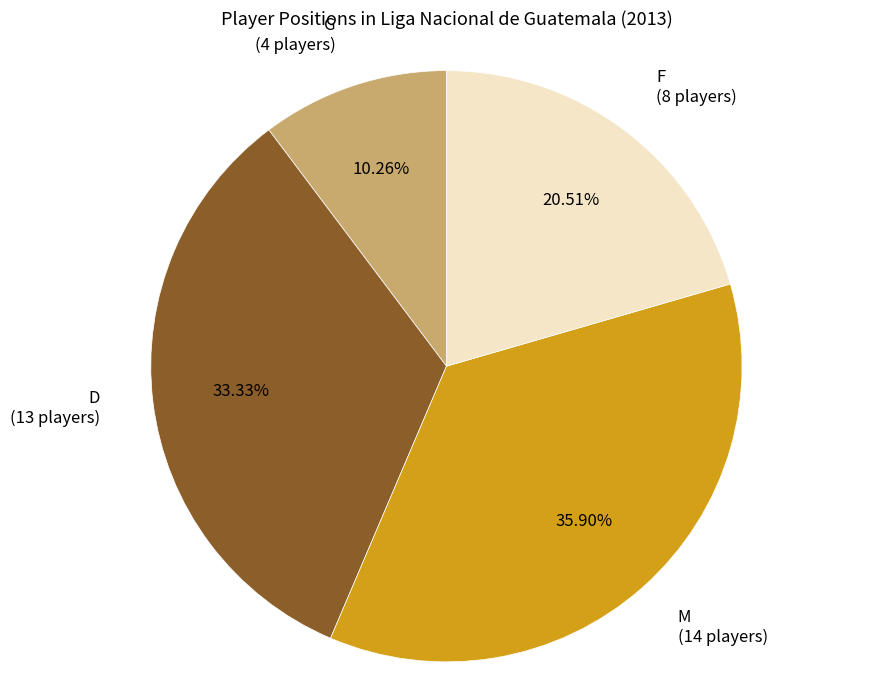

Which slice is the largest?

M